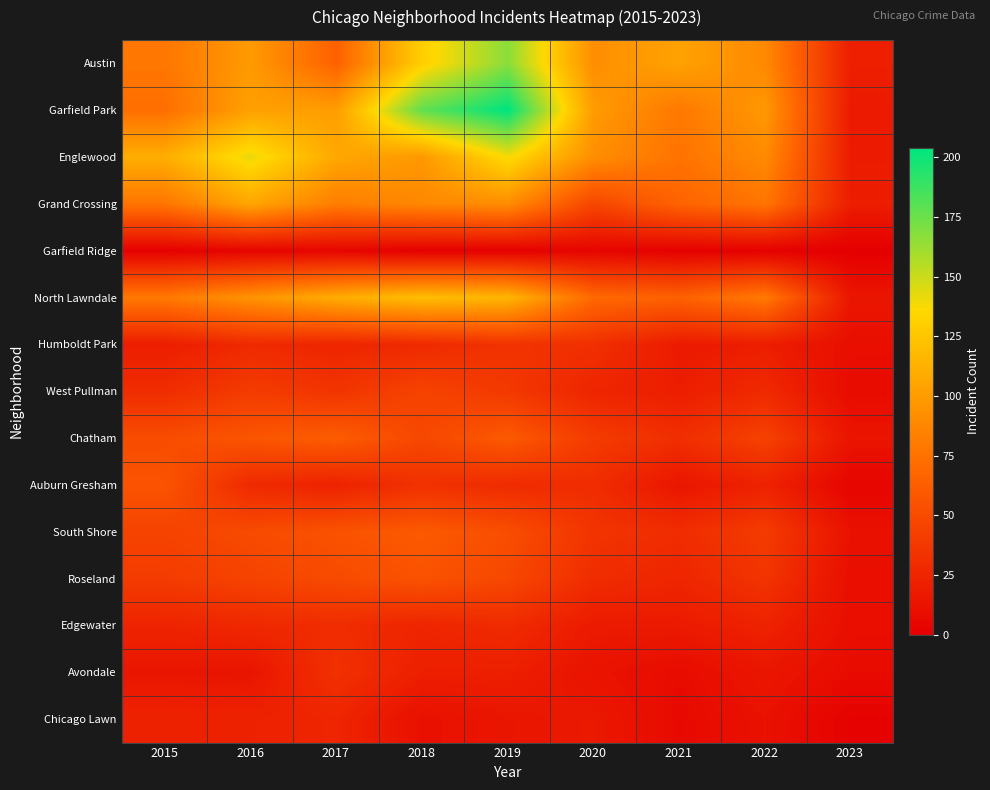

Which series has the largest total across all categories?

Garfield Park